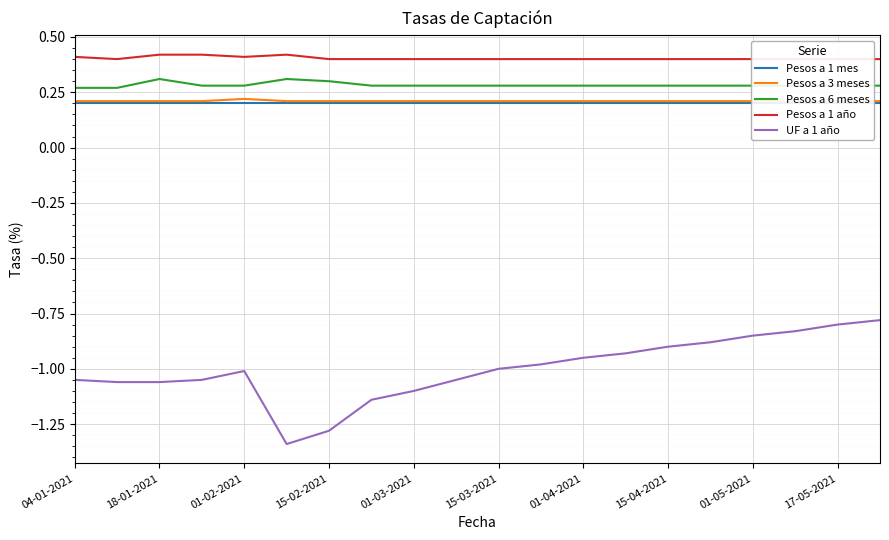

Reading left to right, transcribe all the data shown in this chart.

Pesos a 1 mes: 0.2	0.2	0.2	0.2	0.2	0.2	0.2	0.2	0.2	0.2	0.2	0.2	0.2	0.2	0.2	0.2	0.2	0.2	0.2	0.2
Pesos a 3 meses: 0.2	0.2	0.2	0.2	0.2	0.2	0.2	0.2	0.2	0.2	0.2	0.2	0.2	0.2	0.2	0.2	0.2	0.2	0.2	0.2
Pesos a 6 meses: 0.3	0.3	0.3	0.3	0.3	0.3	0.3	0.3	0.3	0.3	0.3	0.3	0.3	0.3	0.3	0.3	0.3	0.3	0.3	0.3
Pesos a 1 año: 0.4	0.4	0.4	0.4	0.4	0.4	0.4	0.4	0.4	0.4	0.4	0.4	0.4	0.4	0.4	0.4	0.4	0.4	0.4	0.4
UF a 1 año: -1.1	-1.1	-1.1	-1.1	-1.0	-1.3	-1.3	-1.1	-1.1	-1.1	-1.0	-1.0	-0.9	-0.9	-0.9	-0.9	-0.8	-0.8	-0.8	-0.8